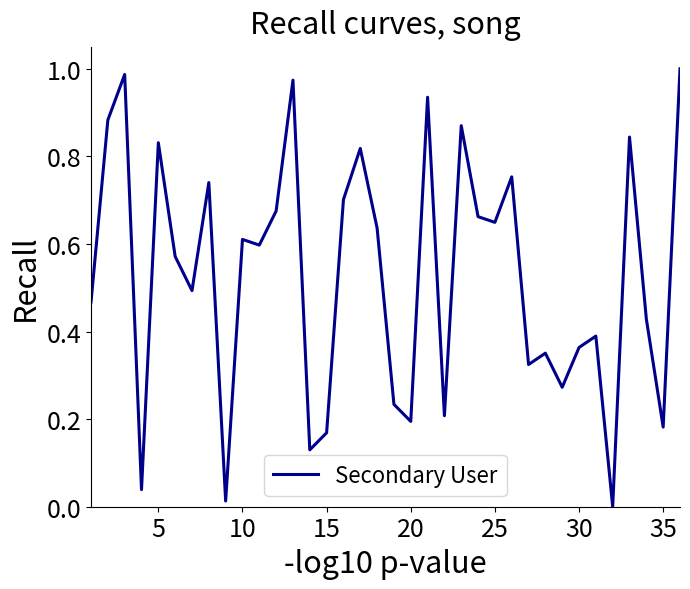

What is the greatest value displayed?

1.0